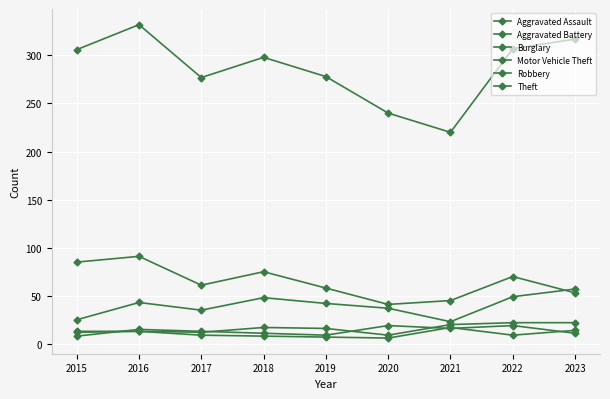

What is the sum of all Robbery values?

121